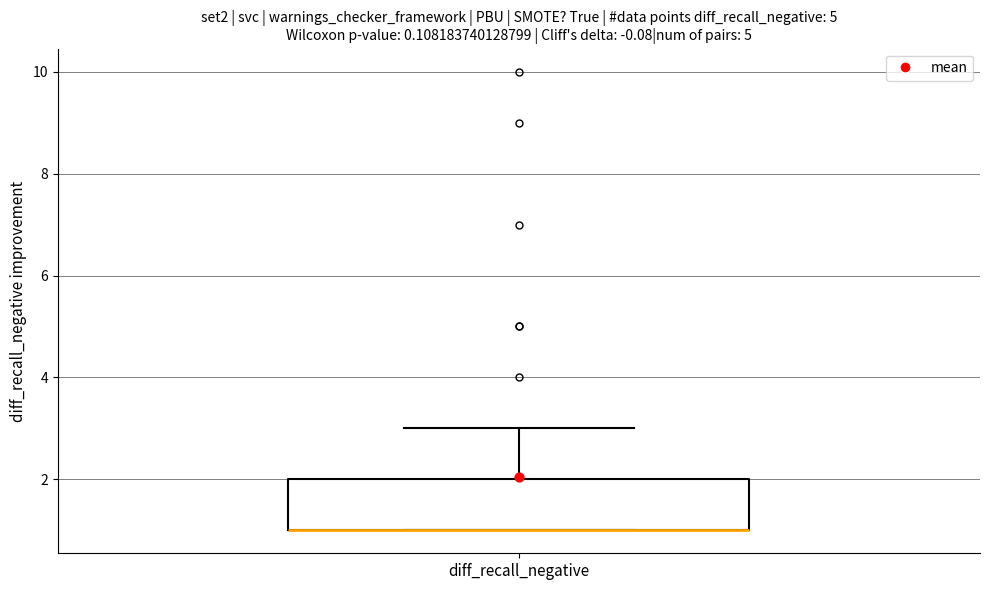

Where is the upper edge of the box for diff_recall_negative on the y-axis? The values are not printed on the chart, so give them approximately, as read against the axis.

2